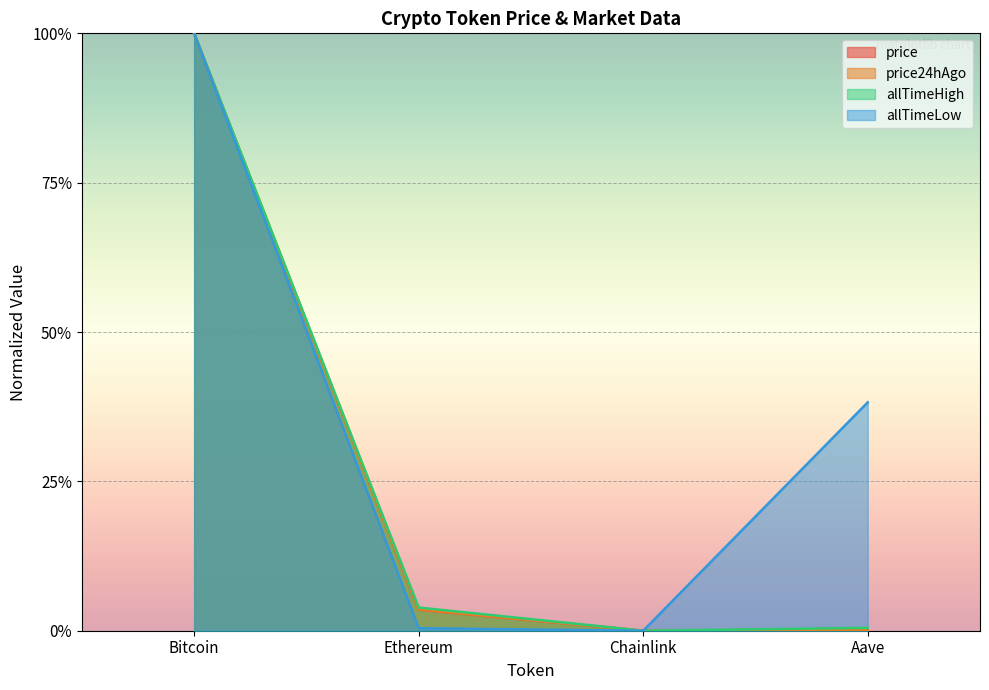

How many values in price24hAgo are above zero?

3